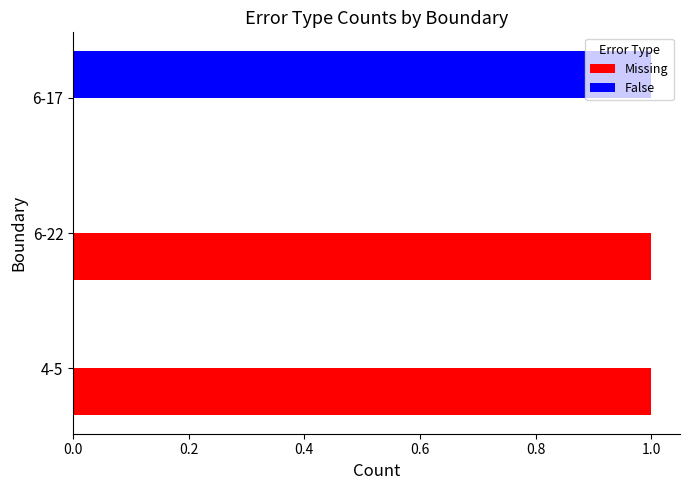

Is it true that False equals 0 at 6-22?

True